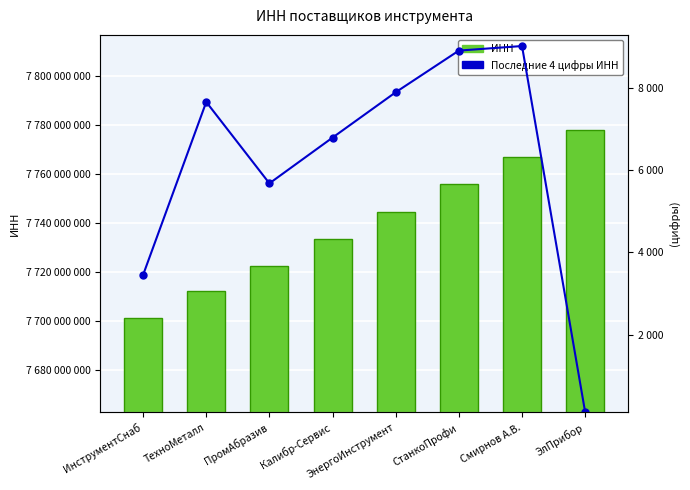

The Последние 4 цифры ИНН series shows 33 at ЭлПрибор. True or false?

False